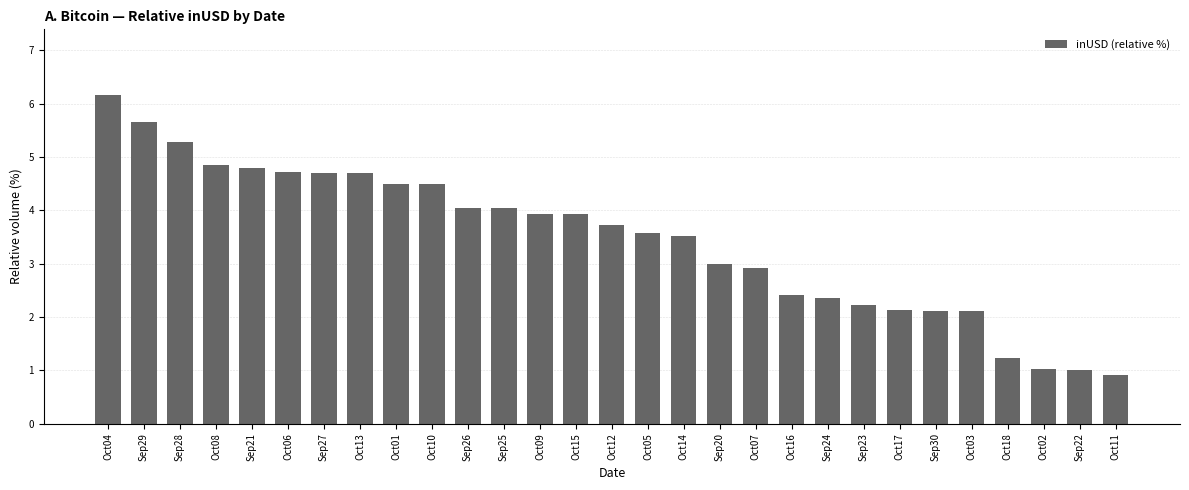

How many categories are shown in the chart?

29